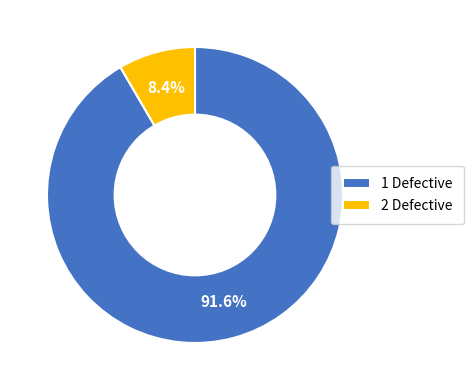

Between 2 Defective and 1 Defective, which is larger?

1 Defective